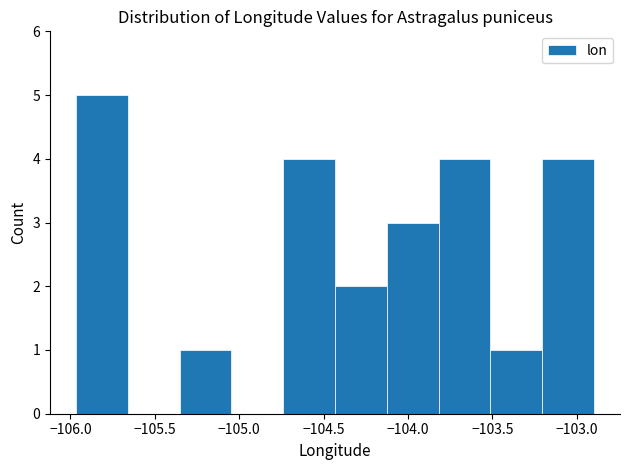

Reading left to right, transcribe this chart: for each bar, give the range it covers on the x-axis and its height. Neither the bar edges nor the heights are printed on the chart, so give them approximately, as read against the axes.

-105.95 to -105.65: 5
-105.65 to -105.35: 0
-105.35 to -105.05: 1
-105.05 to -104.75: 0
-104.75 to -104.45: 4
-104.45 to -104.15: 2
-104.15 to -103.80: 3
-103.80 to -103.50: 4
-103.50 to -103.20: 1
-103.20 to -102.90: 4